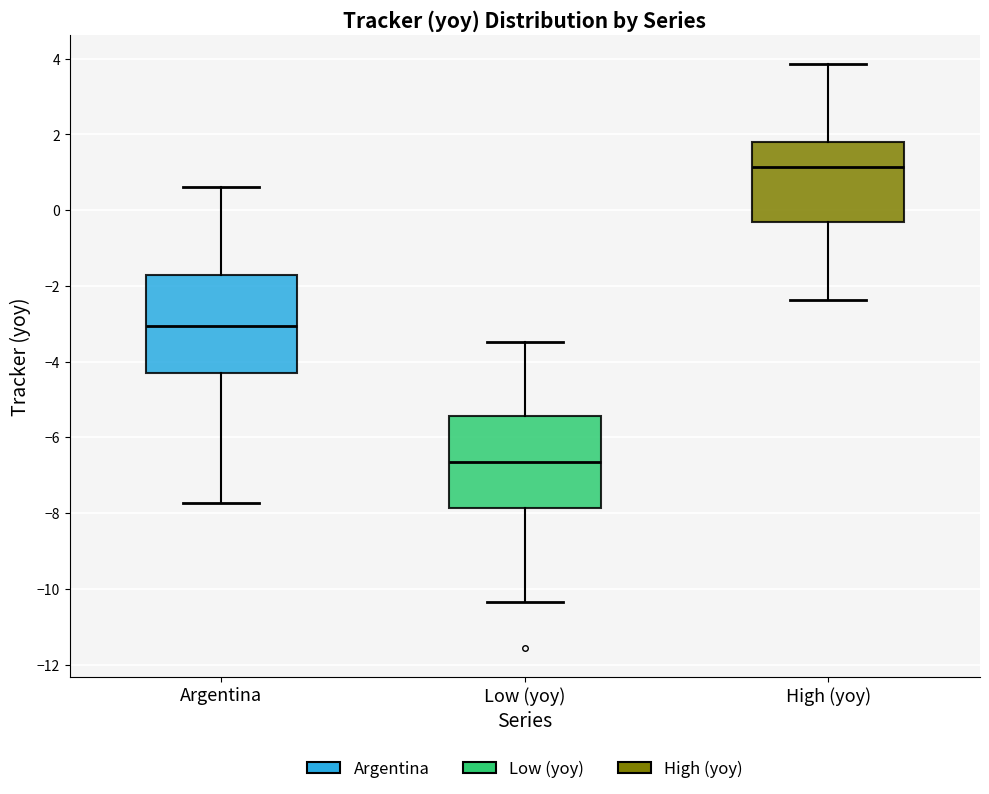

Reading left to right, transcribe this box plot: for each box, give where its median line is, the range the box spans, and where its two whiskers end, as read against the y-axis. The values are not printed on the chart, so give them approximately, as read against the axis.

Argentina: median -3.0, box -4.4 to -1.8, whiskers -7.8 to 0.6
Low (yoy): median -6.6, box -7.8 to -5.4, whiskers -10.4 to -3.4
High (yoy): median 1.2, box -0.4 to 1.8, whiskers -2.4 to 3.8